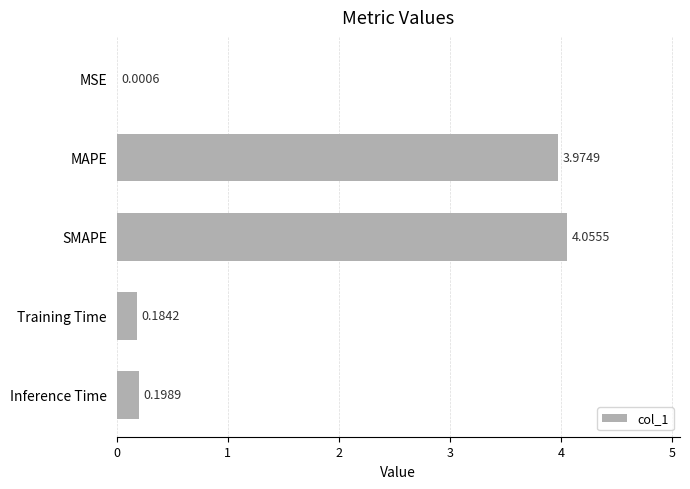

Which label corresponds to the largest value in the chart?

SMAPE